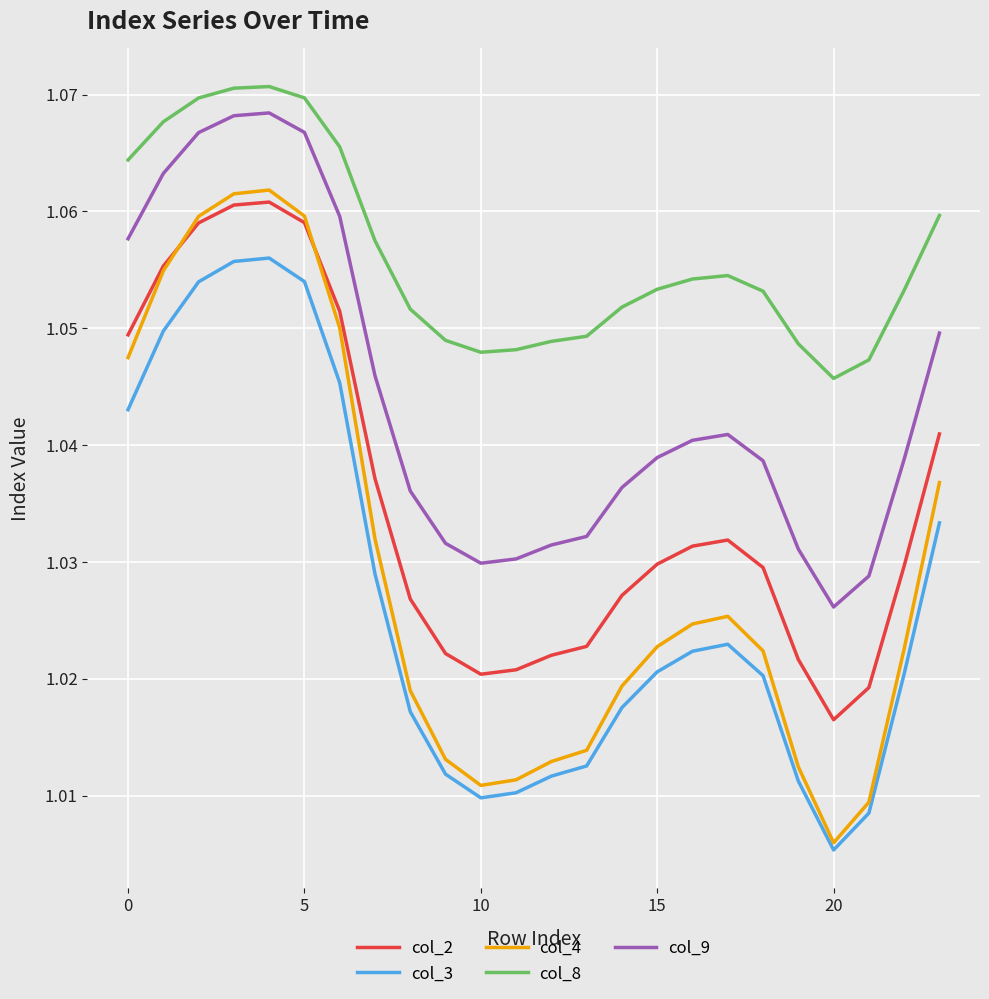

How many lines are shown in the chart?

5